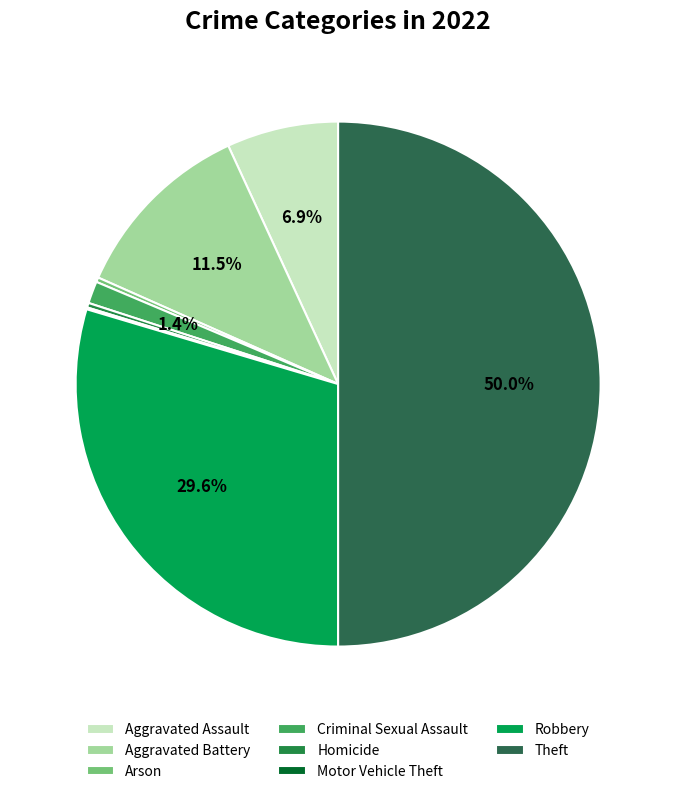

To the nearest percent, what is the average slice percentage?

12%